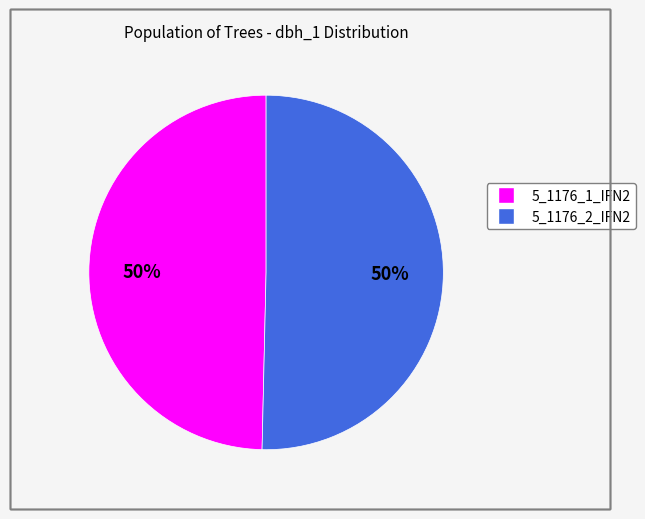

Is it true that 5_1176_2_IFN2 is 56% of the pie?

False